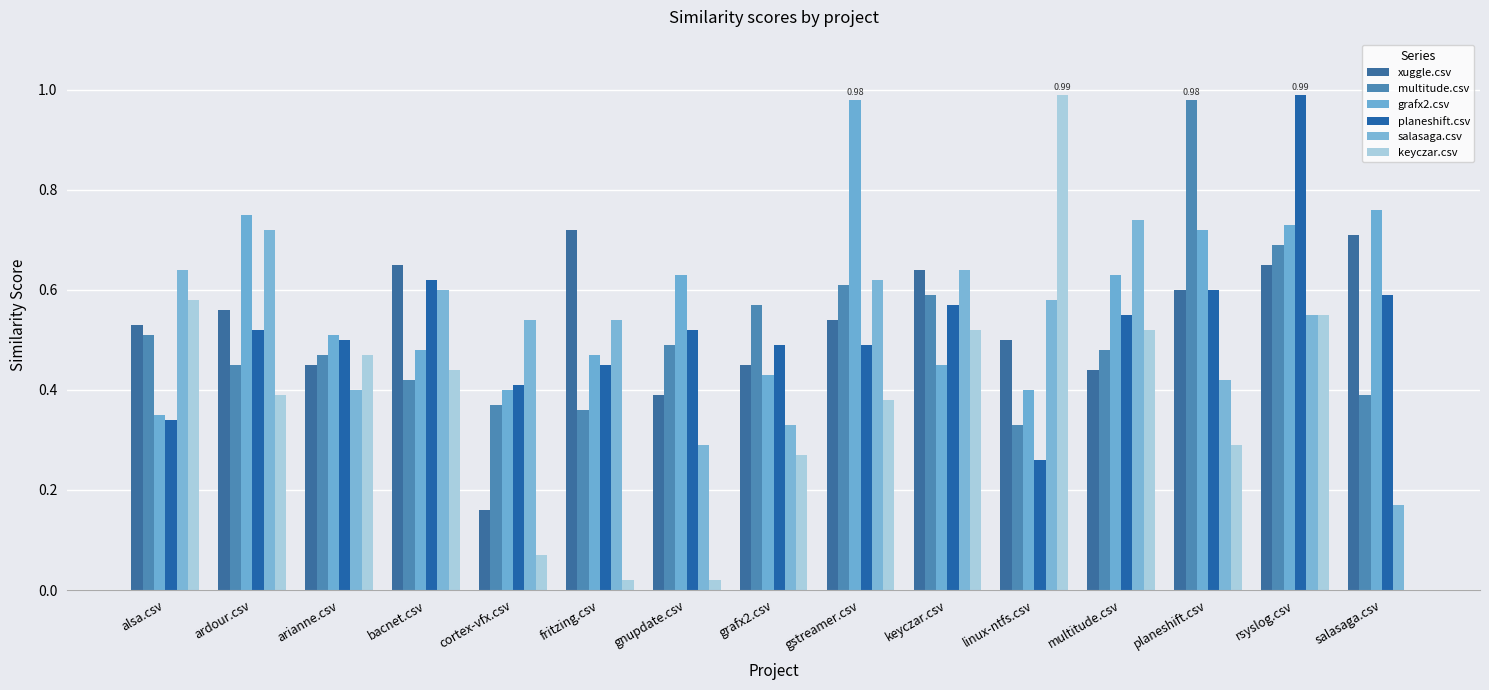

Reading left to right, transcribe all the data shown in this chart.

xuggle.csv: 0.5	0.6	0.5	0.7	0.2	0.7	0.4	0.5	0.5	0.6	0.5	0.4	0.6	0.7	0.7
multitude.csv: 0.5	0.5	0.5	0.4	0.4	0.4	0.5	0.6	0.6	0.6	0.3	0.5	1.0	0.7	0.4
grafx2.csv: 0.3	0.8	0.5	0.5	0.4	0.5	0.6	0.4	1.0	0.5	0.4	0.6	0.7	0.7	0.8
planeshift.csv: 0.3	0.5	0.5	0.6	0.4	0.5	0.5	0.5	0.5	0.6	0.3	0.6	0.6	1.0	0.6
salasaga.csv: 0.6	0.7	0.4	0.6	0.5	0.5	0.3	0.3	0.6	0.6	0.6	0.7	0.4	0.6	0.2
keyczar.csv: 0.6	0.4	0.5	0.4	0.1	0.0	0.0	0.3	0.4	0.5	1.0	0.5	0.3	0.6	0.0